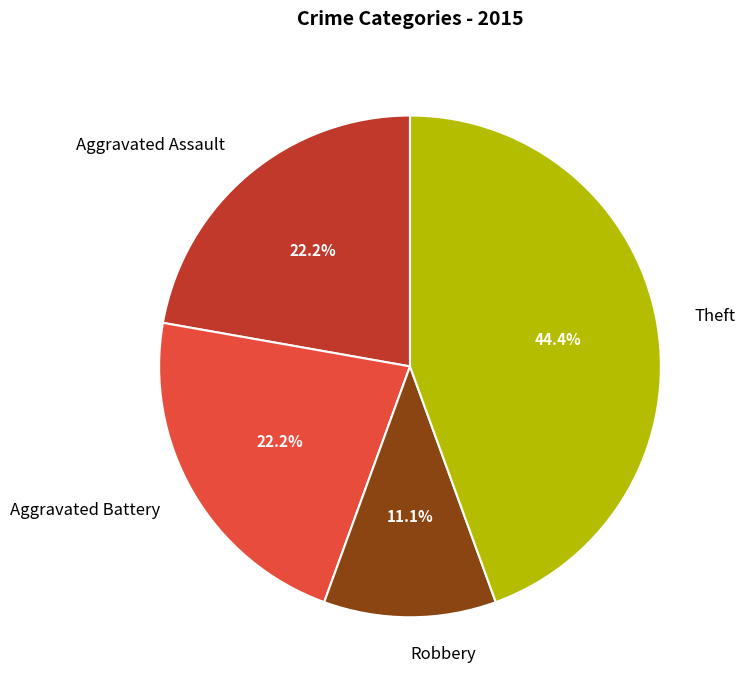

What is the smallest slice in the pie chart?

Robbery